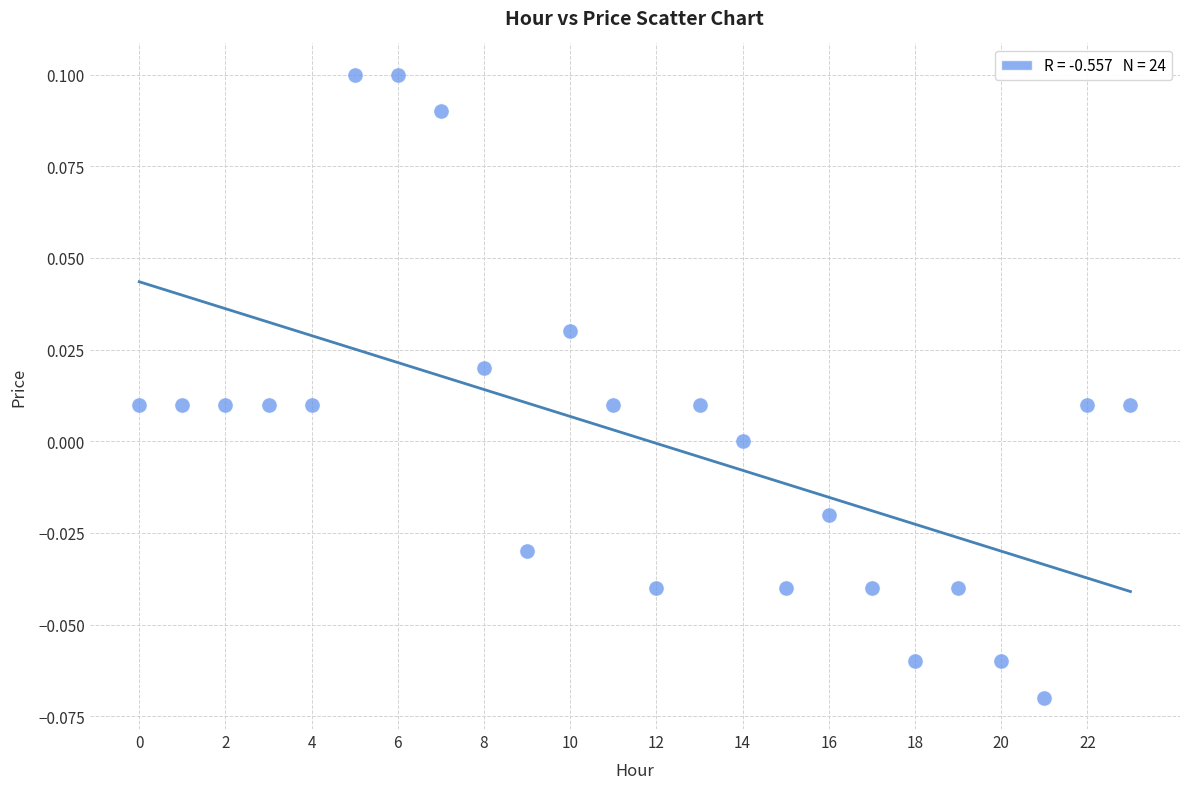

How many data points are displayed?

24